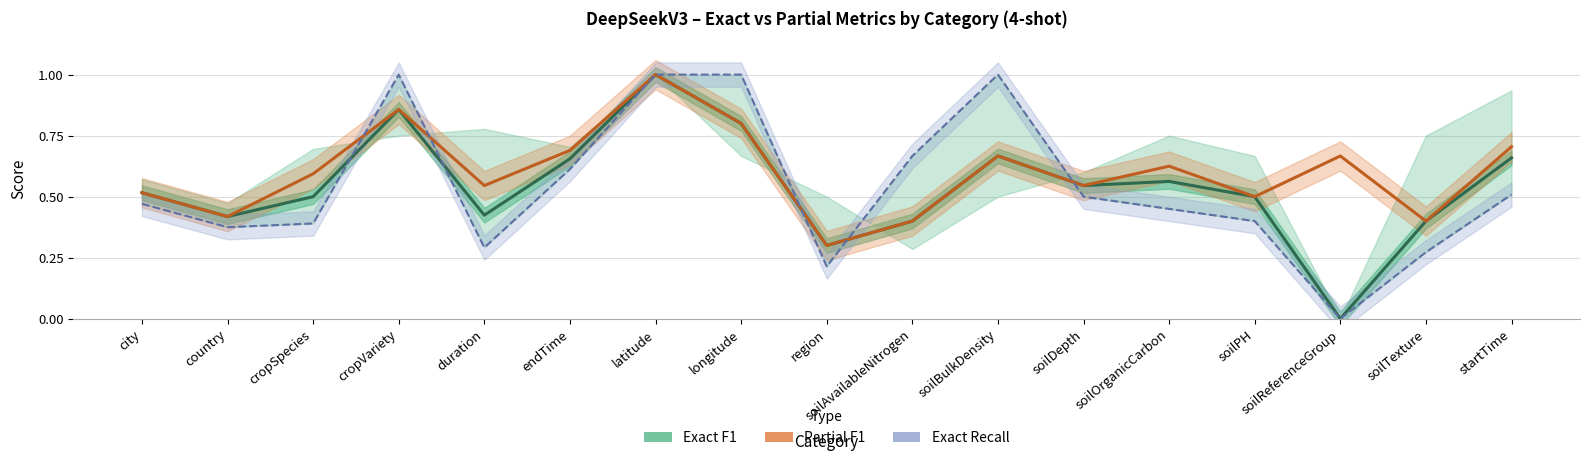

The Partial F1 series shows 1.1 at soilBulkDensity. True or false?

False